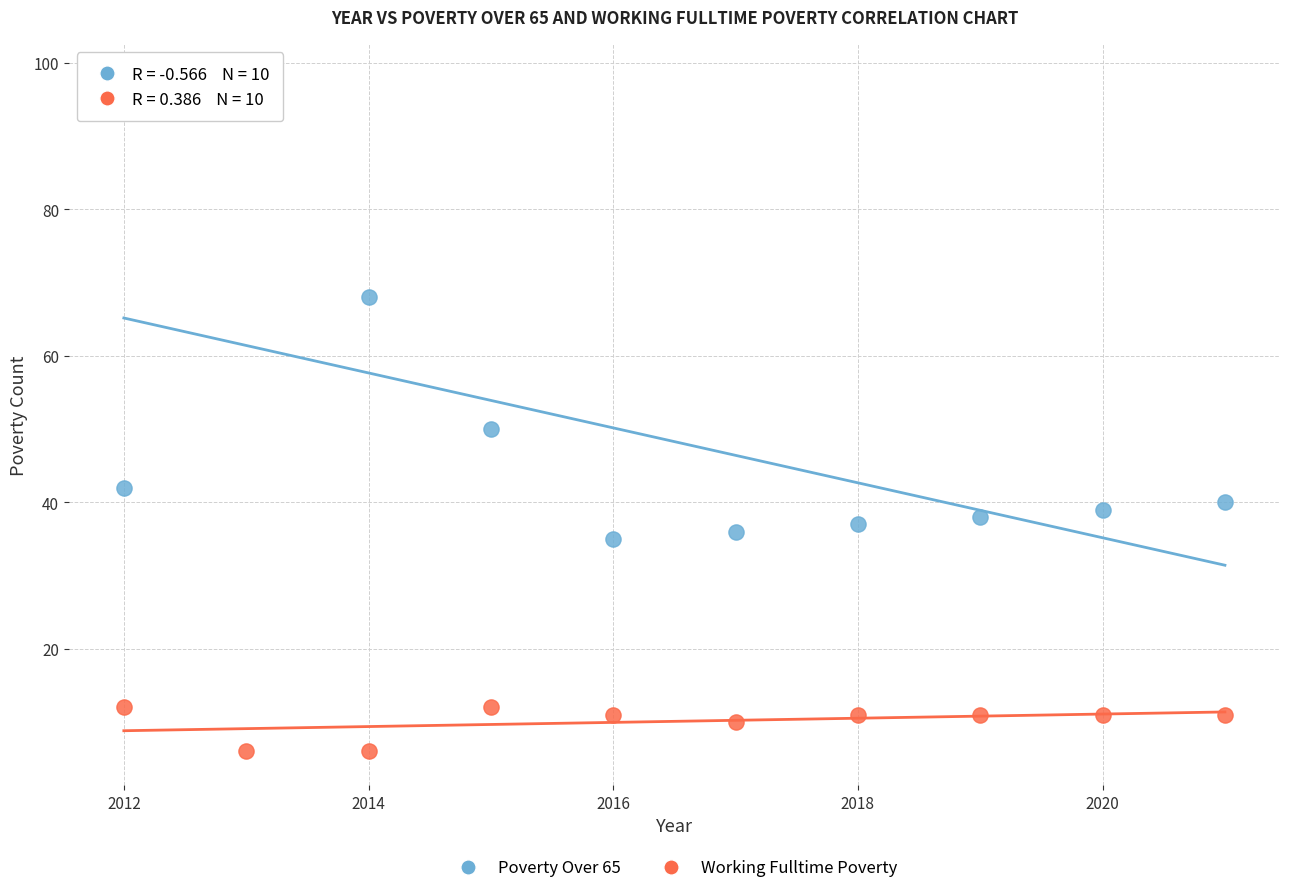

In the Poverty Over 65 series, what Y value is closest to 66?

68